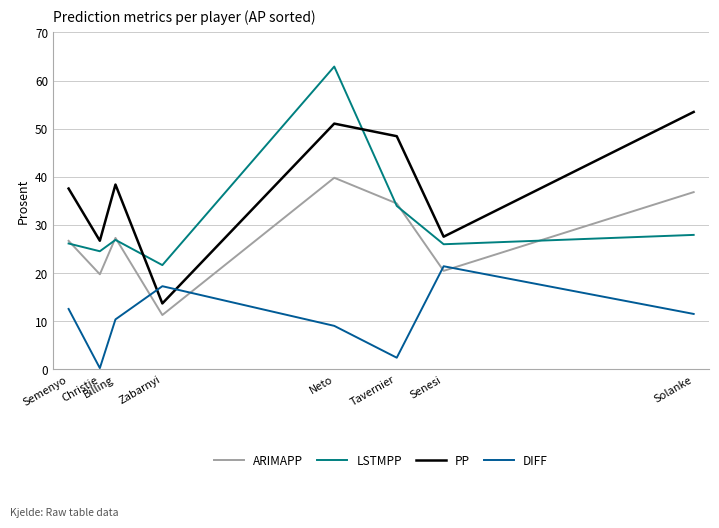

What is the minimum value for LSTMPP?

21.7